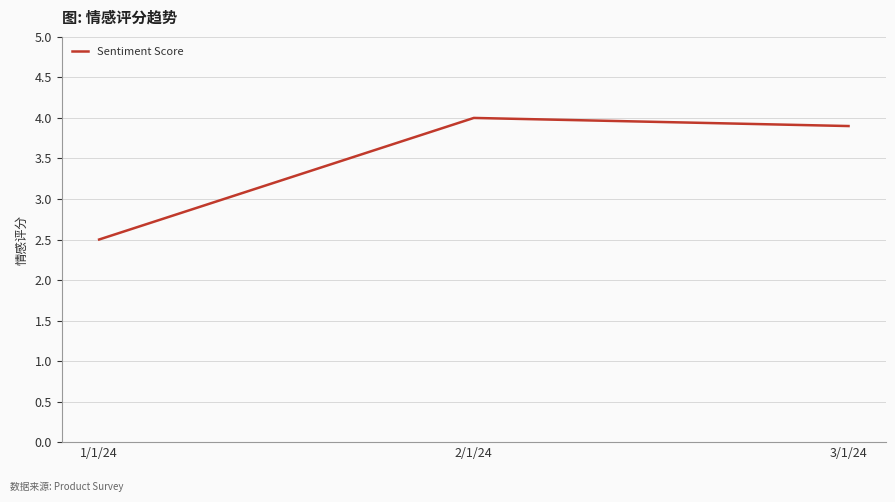

Count the number of data series in this chart.

1